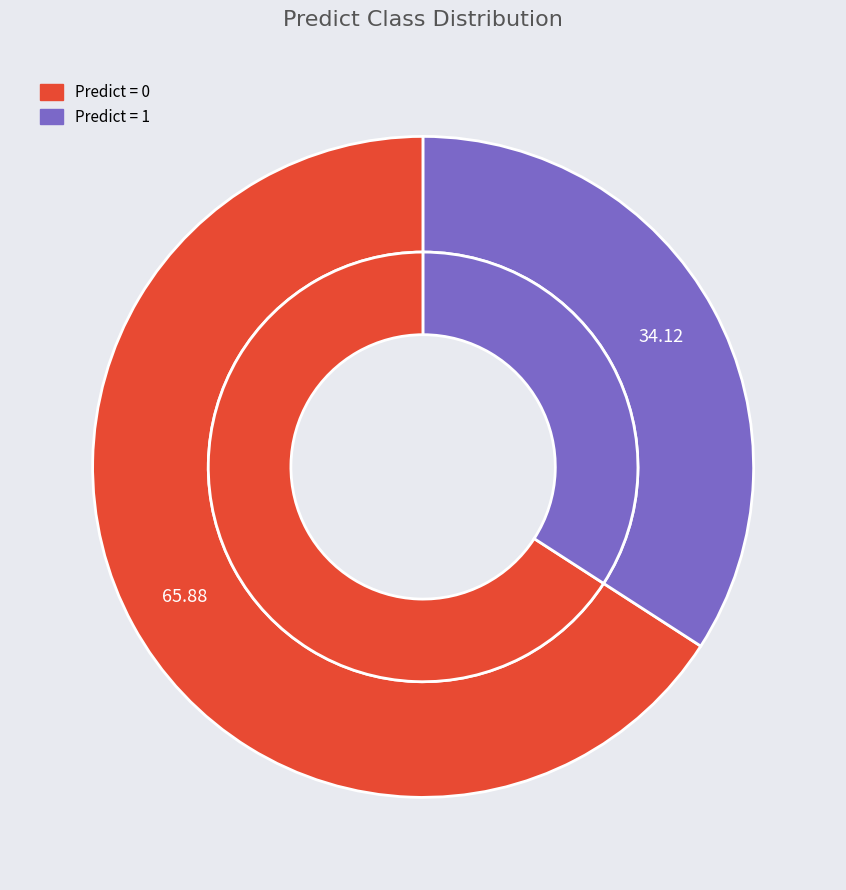

To the nearest percent, what is the difference between the 0 and 1 slice percentages?

32%